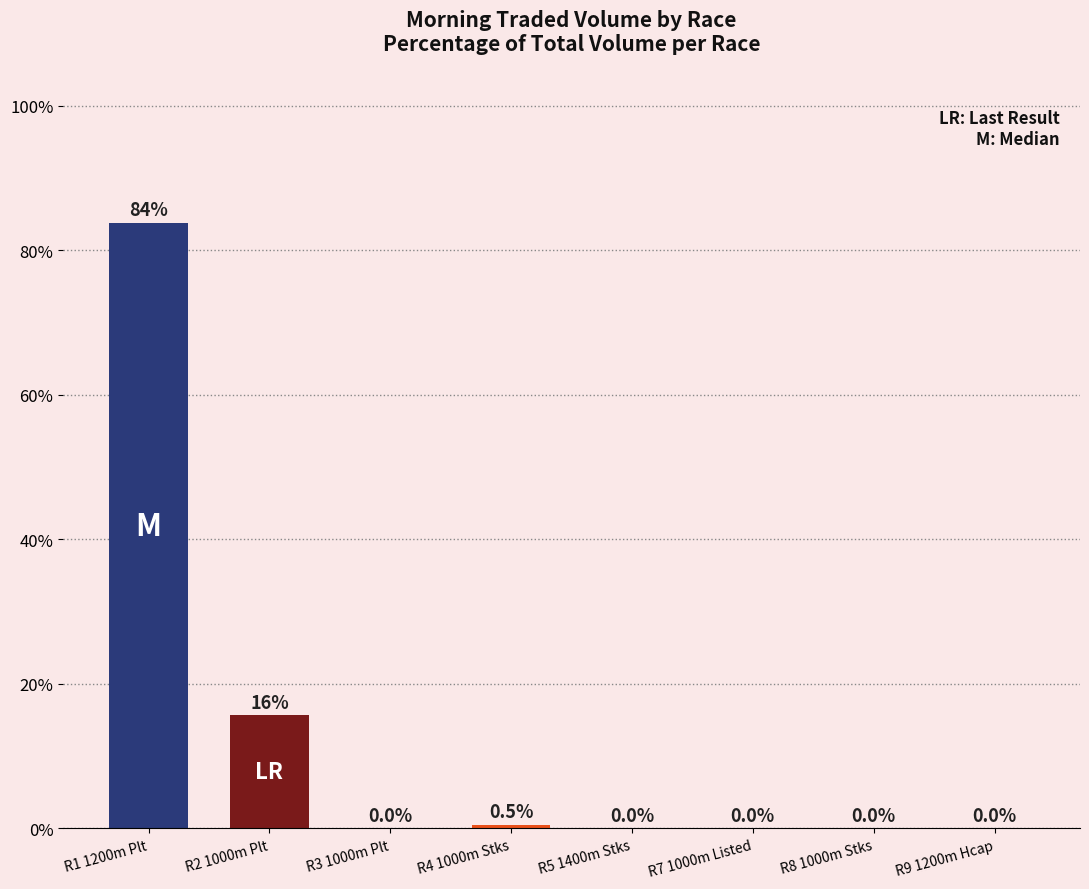

Are the bars horizontal?

No